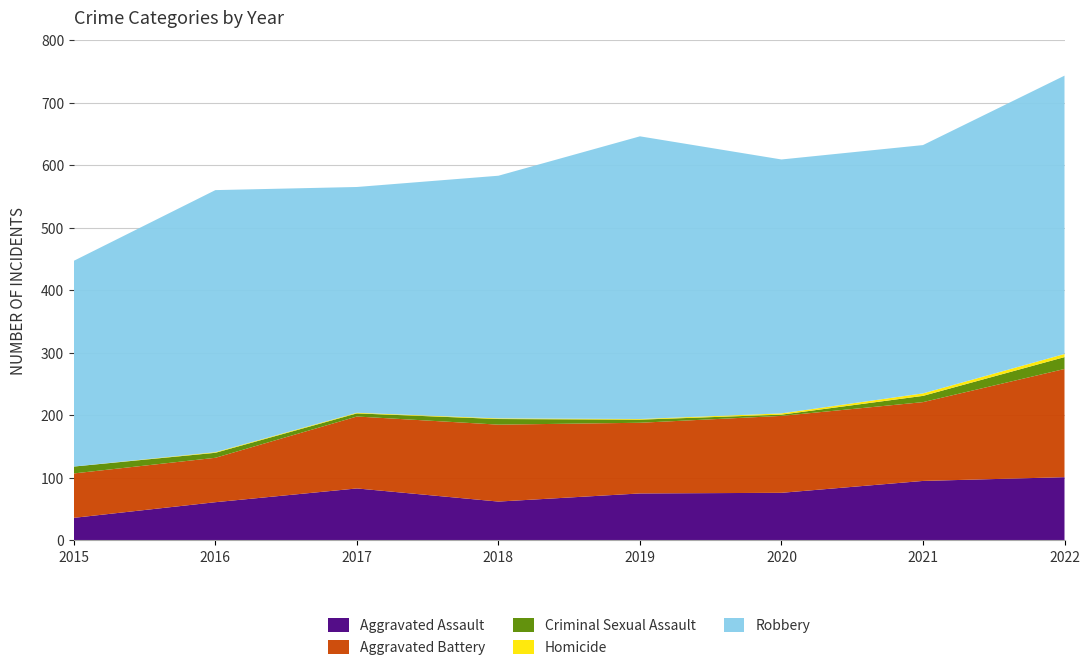

Reading left to right, list all the values displayed in this chart.

Aggravated Assault: 36	61	83	62	75	76	95	101
Aggravated Battery: 71	71	115	123	113	123	126	173
Criminal Sexual Assault: 11	8	5	9	5	2	10	19
Homicide: 0	1	1	1	1	2	4	5
Robbery: 329	419	361	388	452	406	397	445